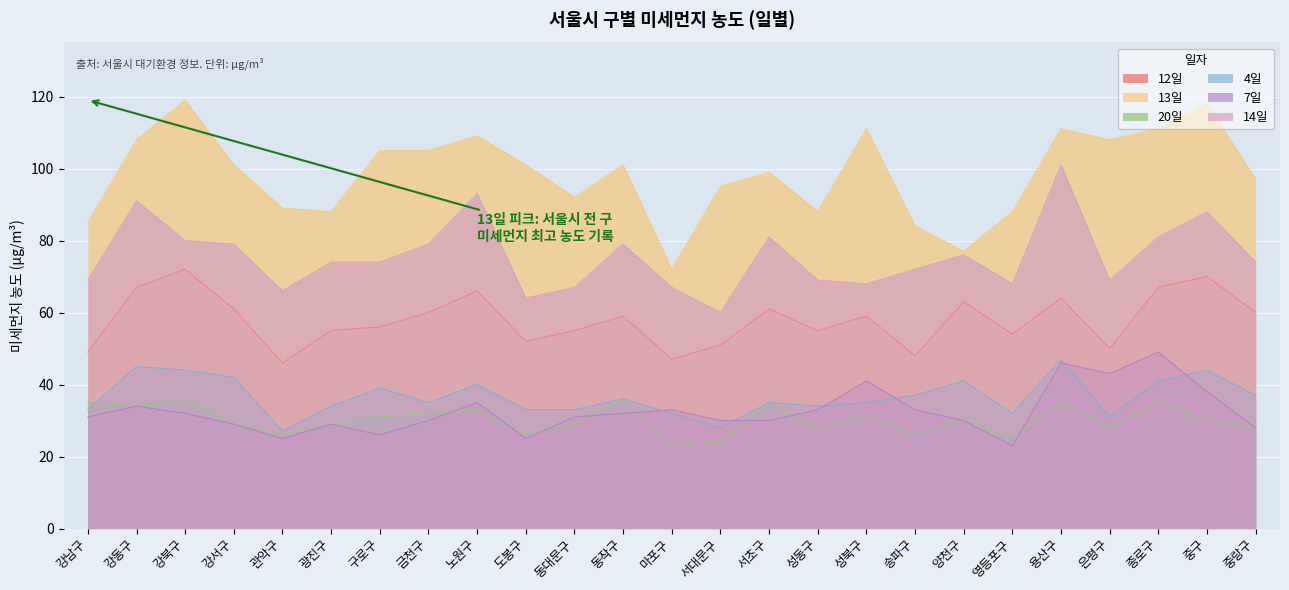

What is the total value across all series at 노원구?

376